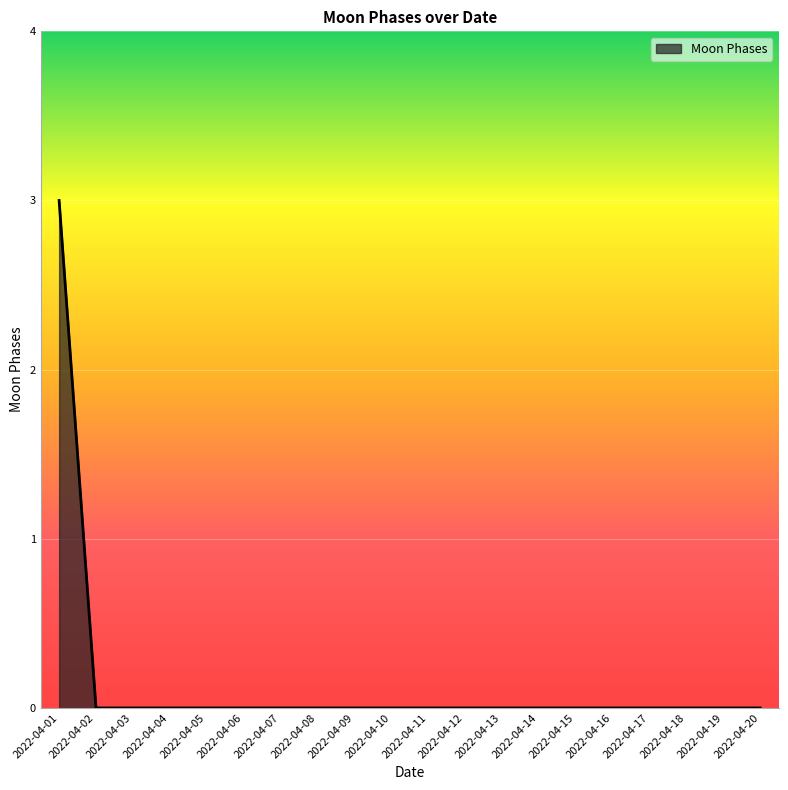

Reading left to right, extract all data points from this chart.

2022-04-01=3	2022-04-02=0	2022-04-03=0	2022-04-04=0	2022-04-05=0	2022-04-06=0	2022-04-07=0	2022-04-08=0	2022-04-09=0	2022-04-10=0	2022-04-11=0	2022-04-12=0	2022-04-13=0	2022-04-14=0	2022-04-15=0	2022-04-16=0	2022-04-17=0	2022-04-18=0	2022-04-19=0	2022-04-20=0